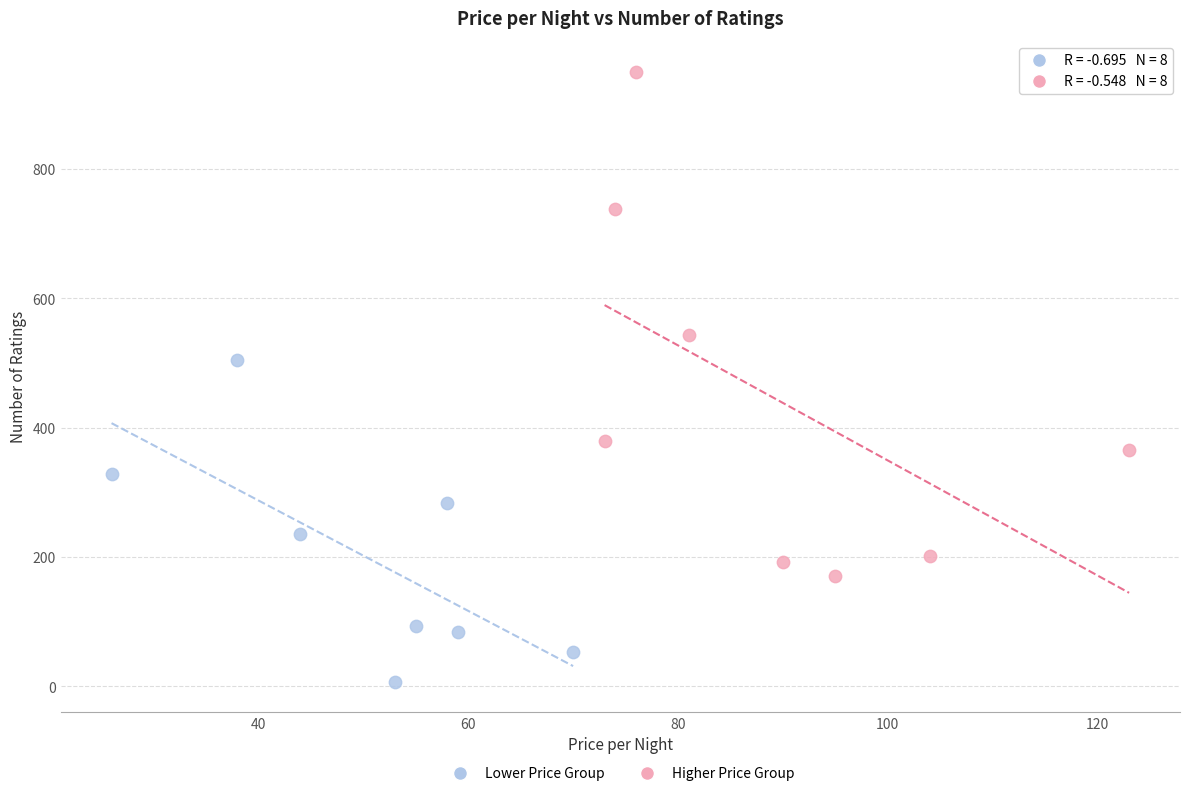

Which series has the widest spread of Y values?

Higher Price Group